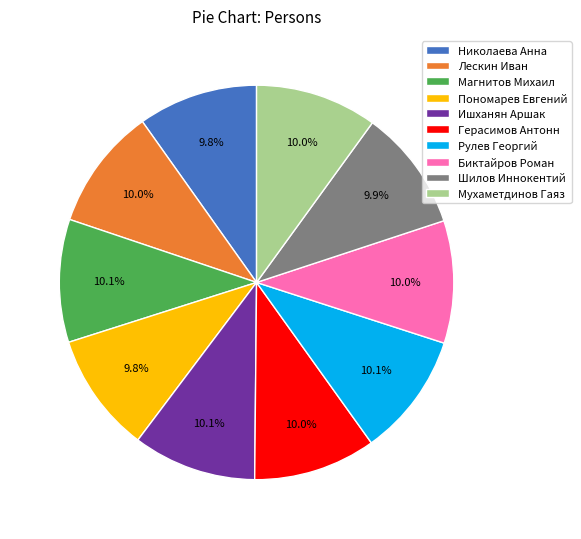

What percentage is NOT represented by Пономарев Евгений?

90.2%